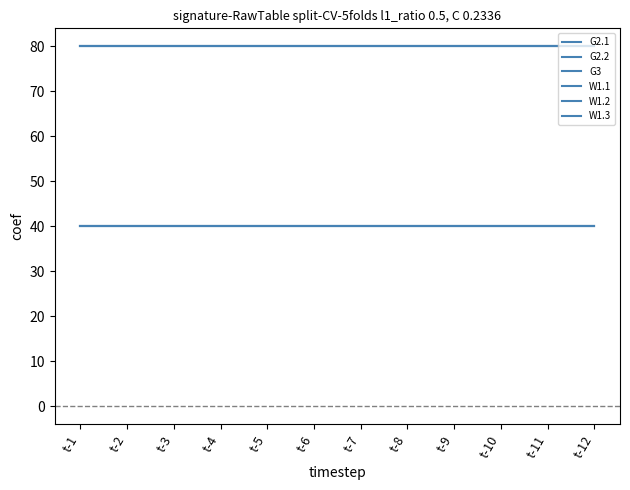

At which category is the sum across all series the highest?

t-1